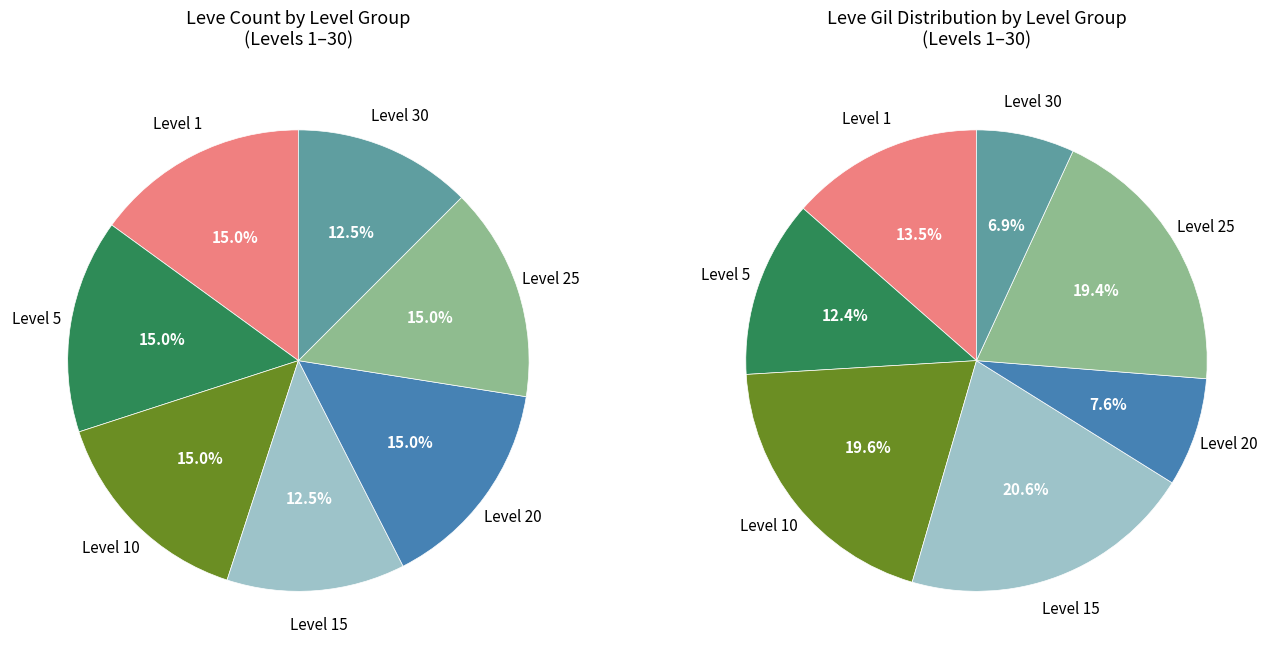

The Level 30 slice represents 21% of the pie. True or false?

False